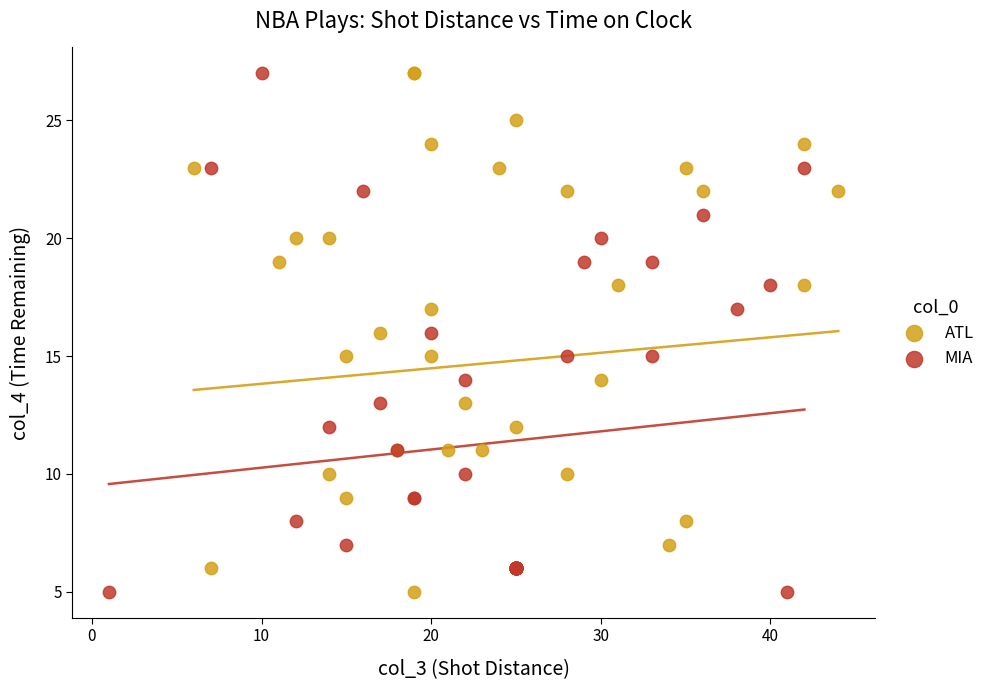

What are all the series names shown in the legend?

ATL, MIA